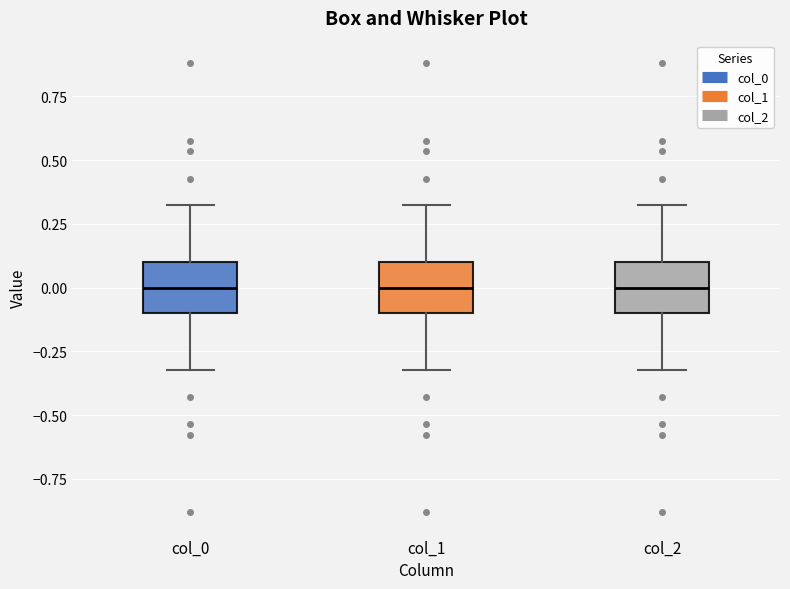

Reading left to right, transcribe this box plot: for each box, give where its median line is, the range the box spans, and where its two whiskers end, as read against the y-axis. The values are not printed on the chart, so give them approximately, as read against the axis.

col_0: median 0.0, box -0.1 to 0.1, whiskers -0.3 to 0.3
col_1: median 0.0, box -0.1 to 0.1, whiskers -0.3 to 0.3
col_2: median 0.0, box -0.1 to 0.1, whiskers -0.3 to 0.3